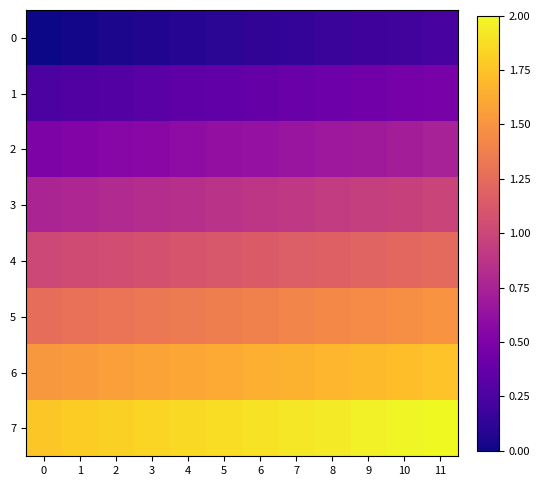

Rank the series at 0 from highest to lowest value.

7, 6, 5, 4, 3, 2, 1, 0